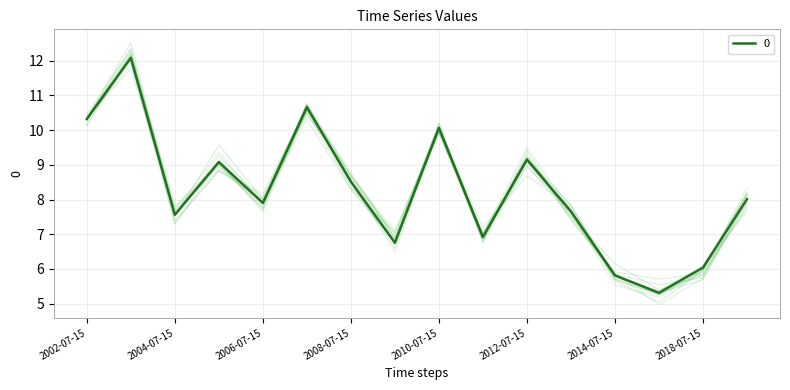

Does the chart display data point markers on the line(s)?

No